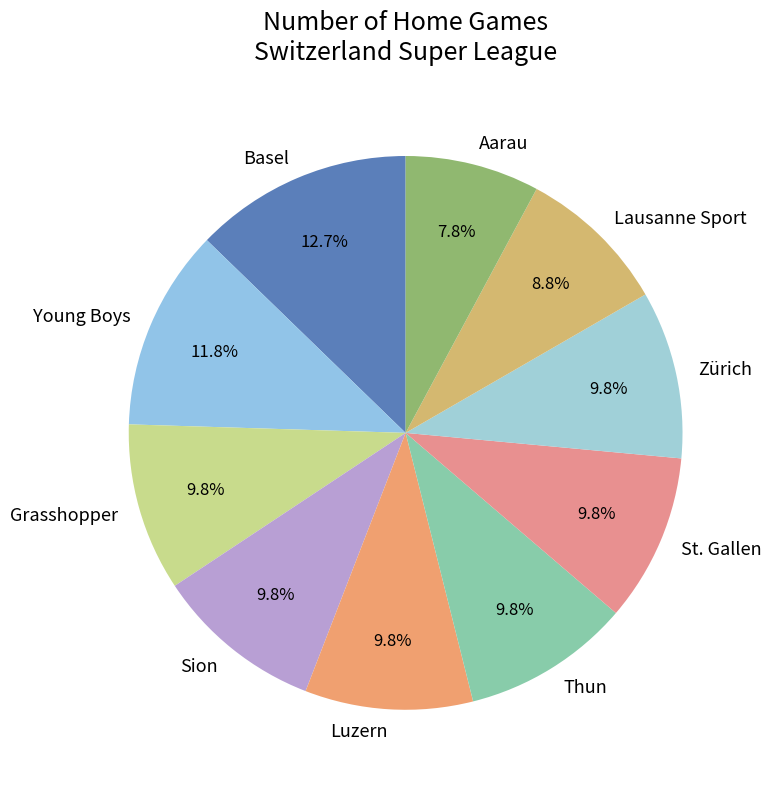

What is the largest slice in the pie chart?

Basel